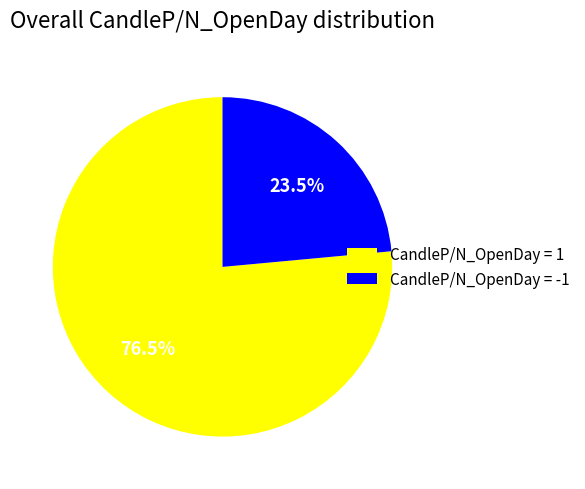

How many segments does this pie chart have?

2